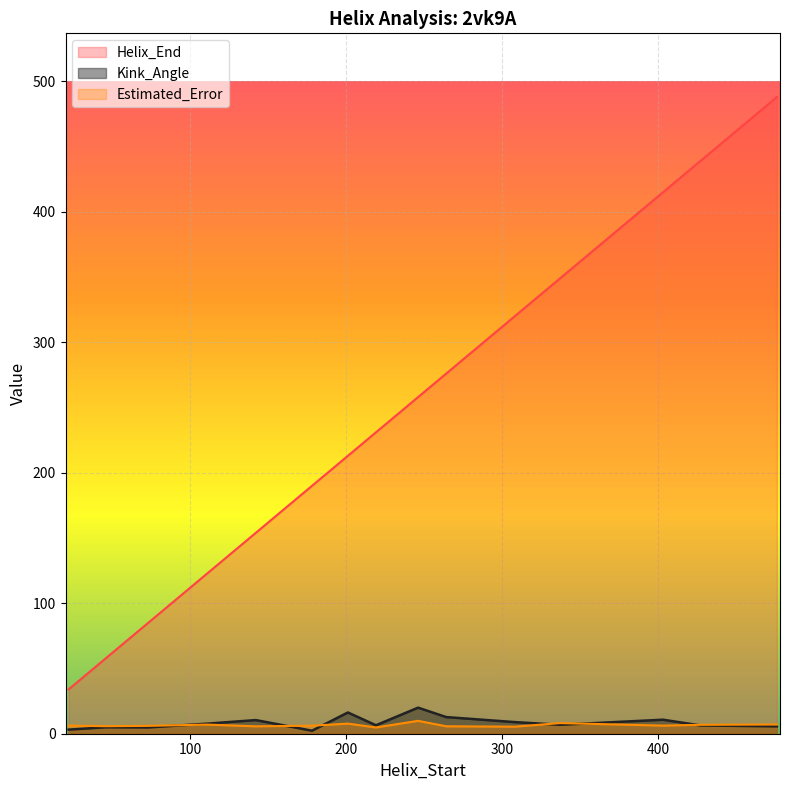

Between 403 and 308, which is larger?

403